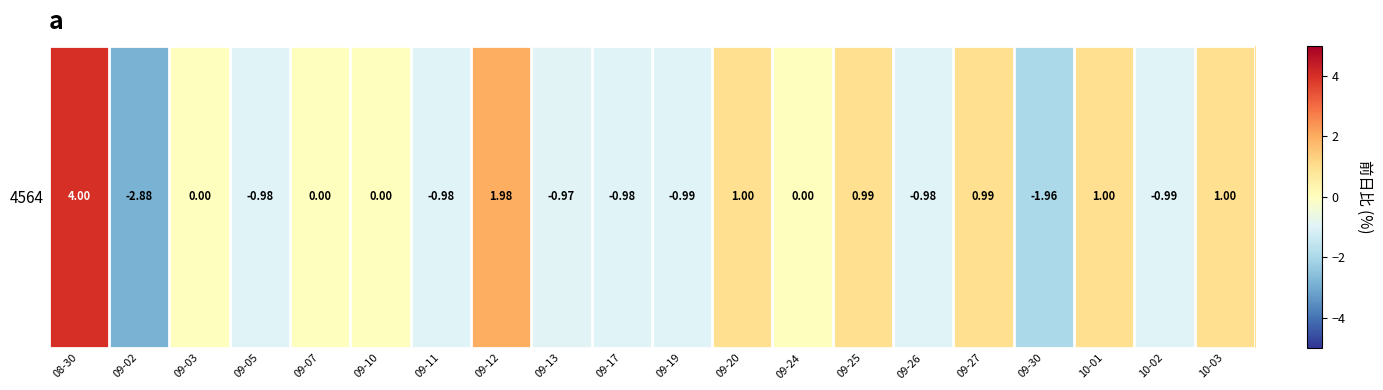

List the labels in order of value, largest first.

08-30, 09-12, 09-20, 10-01, 10-03, 09-25, 09-27, 09-03, 09-07, 09-10, 09-24, 09-13, 09-05, 09-11, 09-17, 09-26, 09-19, 10-02, 09-30, 09-02